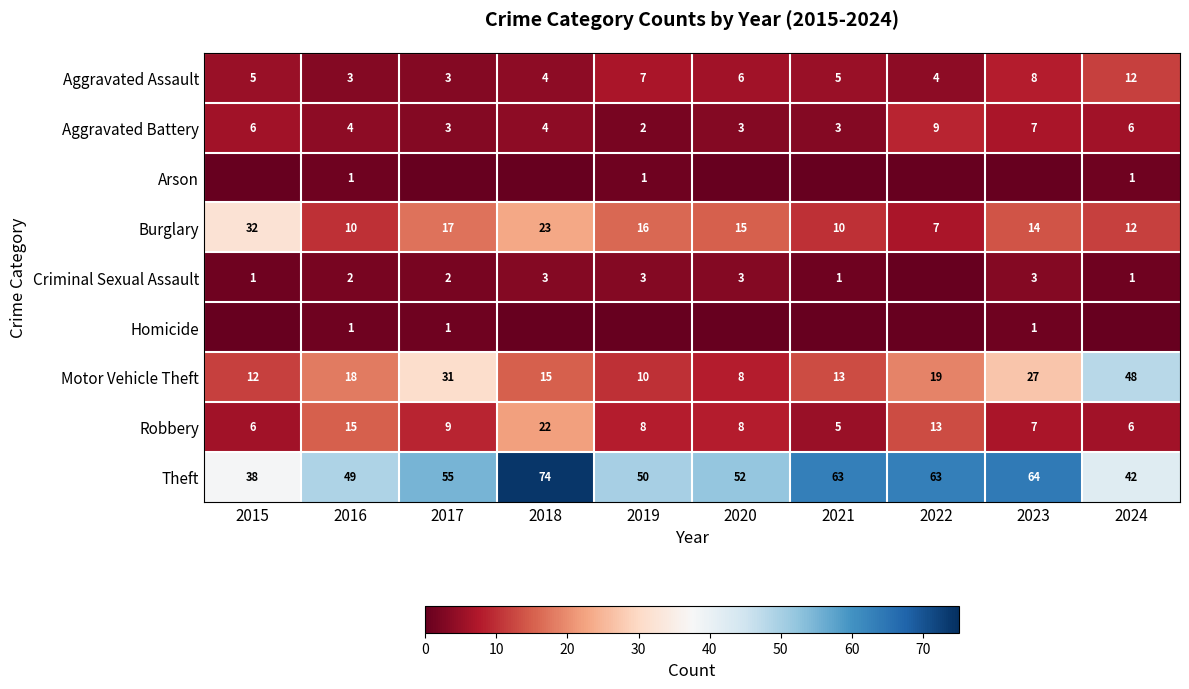

Is the value of Aggravated Assault at 2019 greater than the value of Burglary at 2018?

No